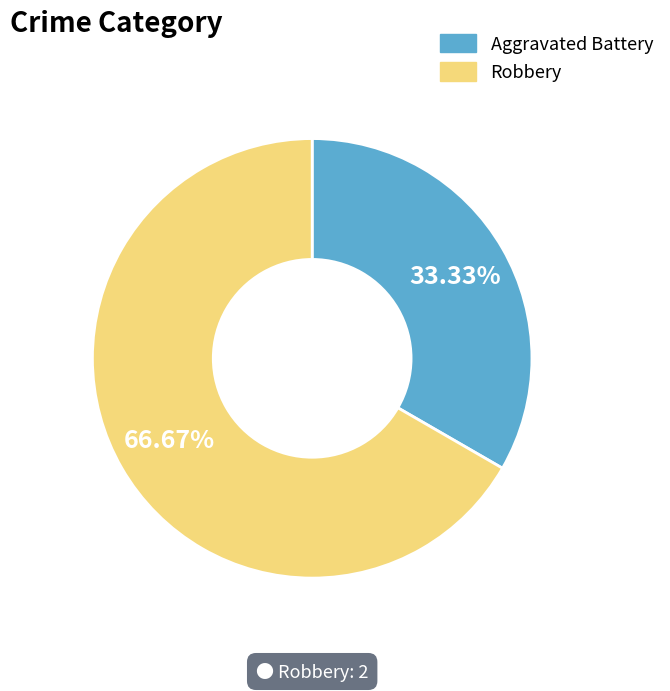

Rank the categories by value from lowest to highest.

Aggravated Battery, Robbery